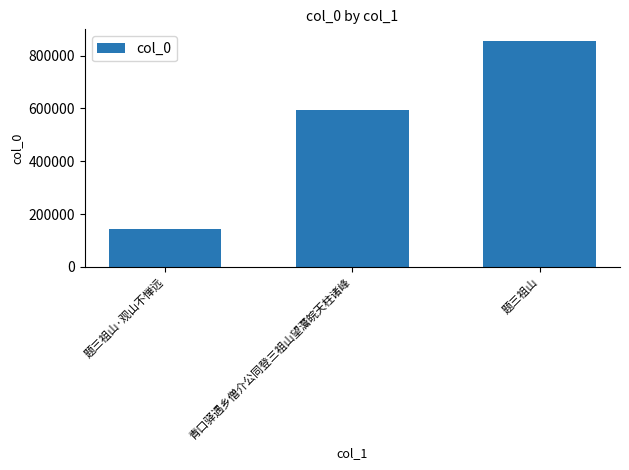

Rank the categories by value from lowest to highest.

题三祖山·观山不惮远, 青口驿遇乡僧介公同登三祖山望灊皖天柱诸峰, 题三祖山